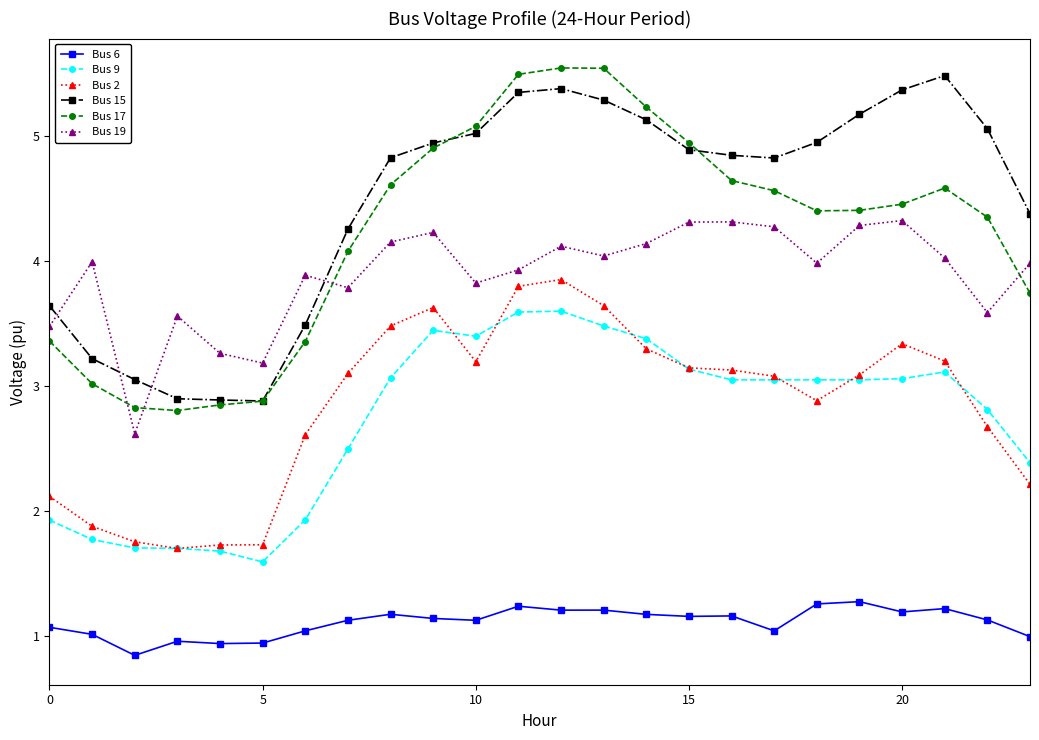

What is the value of the Bus 6 point at the 21st from the left?

1.2